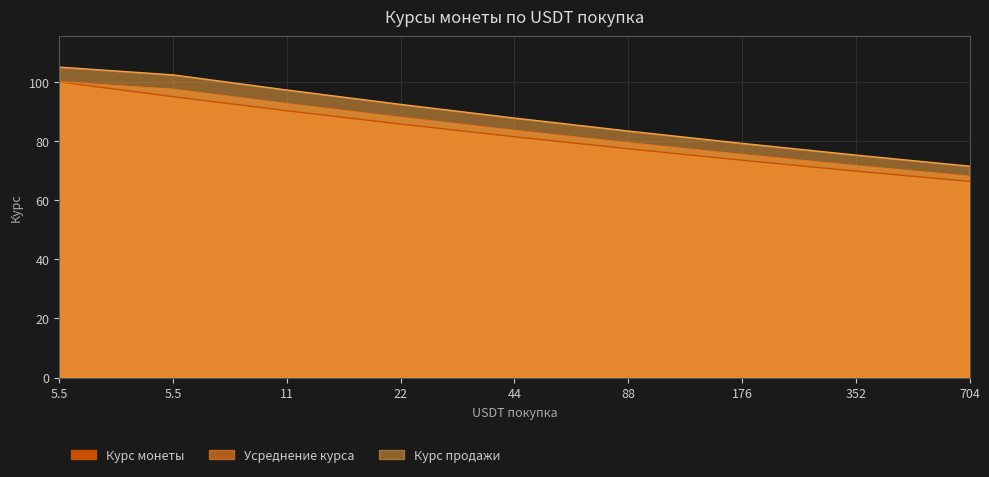

At 176, list the series in order from largest to smallest.

Курс продажи, Усреднение курса, Курс монеты